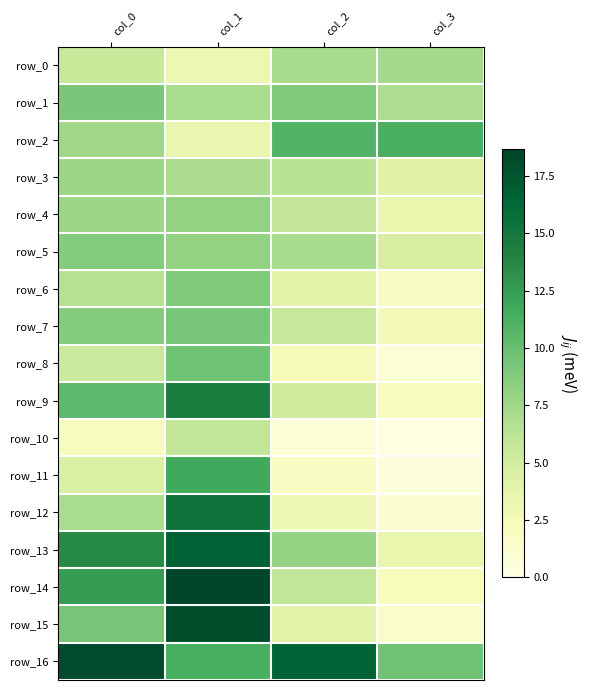

What value does the row_8 series have at col_3?

1.0